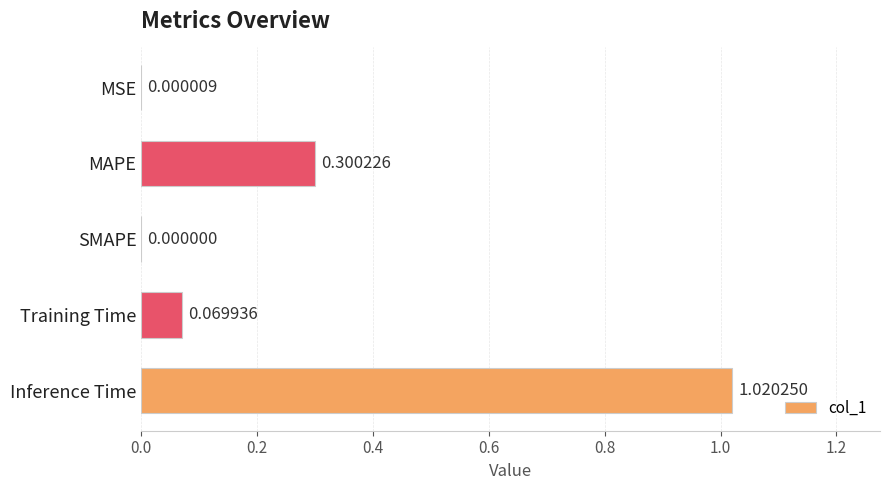

What is the change in value from SMAPE to Training Time?

+0.1